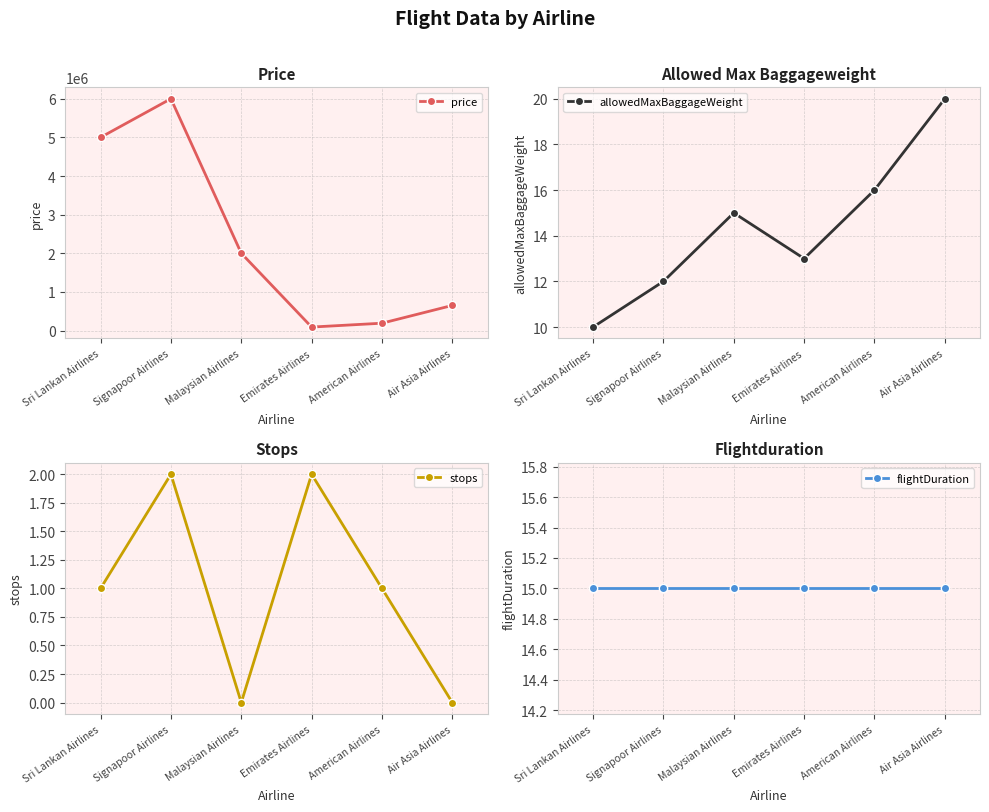

Where is flightDuration nearest to the value 15?

Sri Lankan Airlines